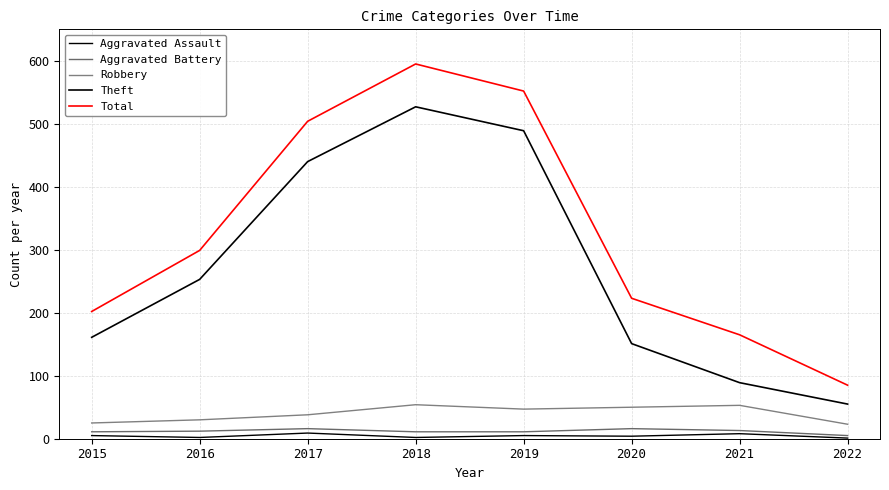

At which label is Theft closest to 291?

2016